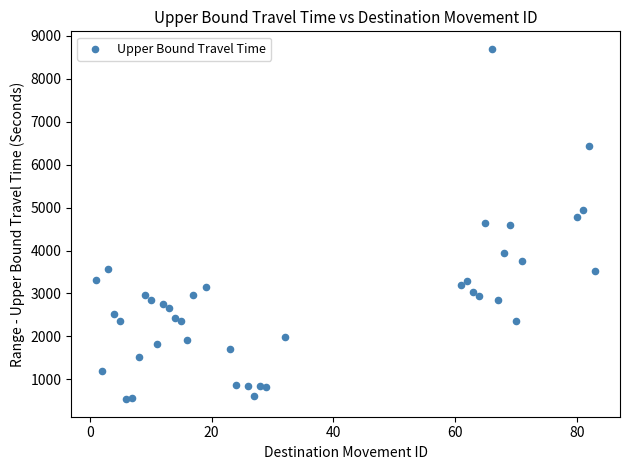

What is the range of Y values (max minus min)?

8161